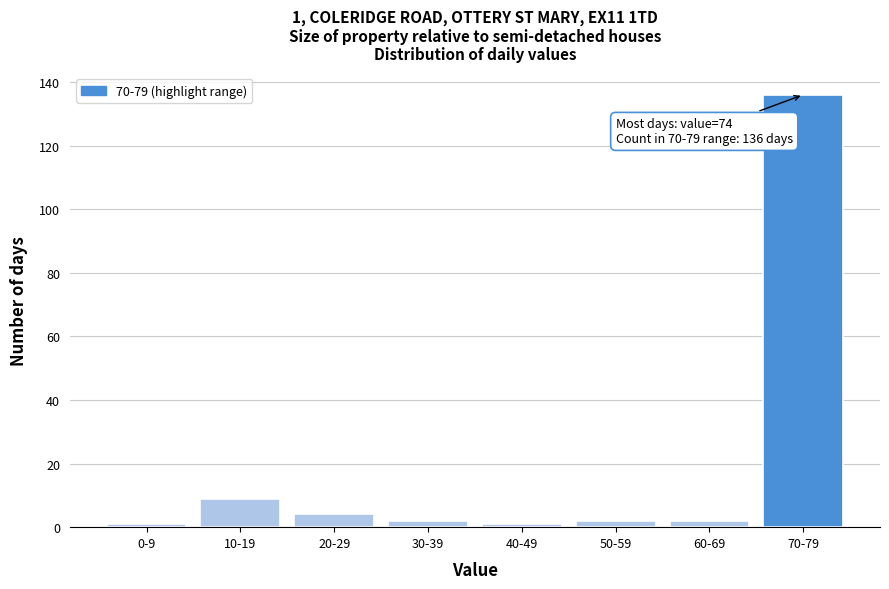

Reading left to right, extract all data points from this chart.

1	9	4	2	1	2	2	136